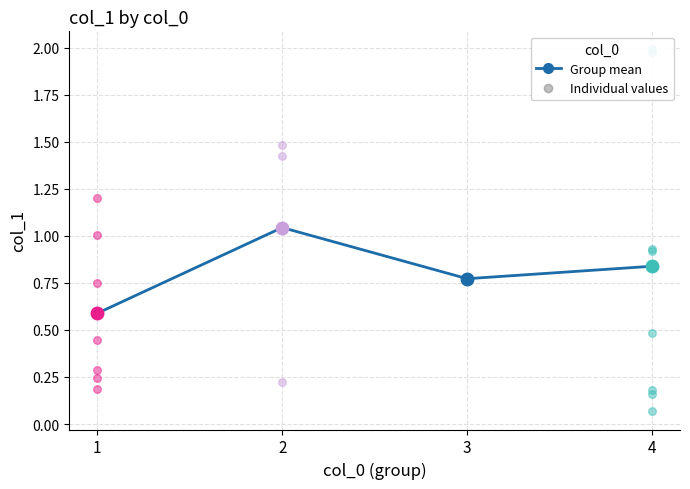

Between 4 and 2, which is larger?

2